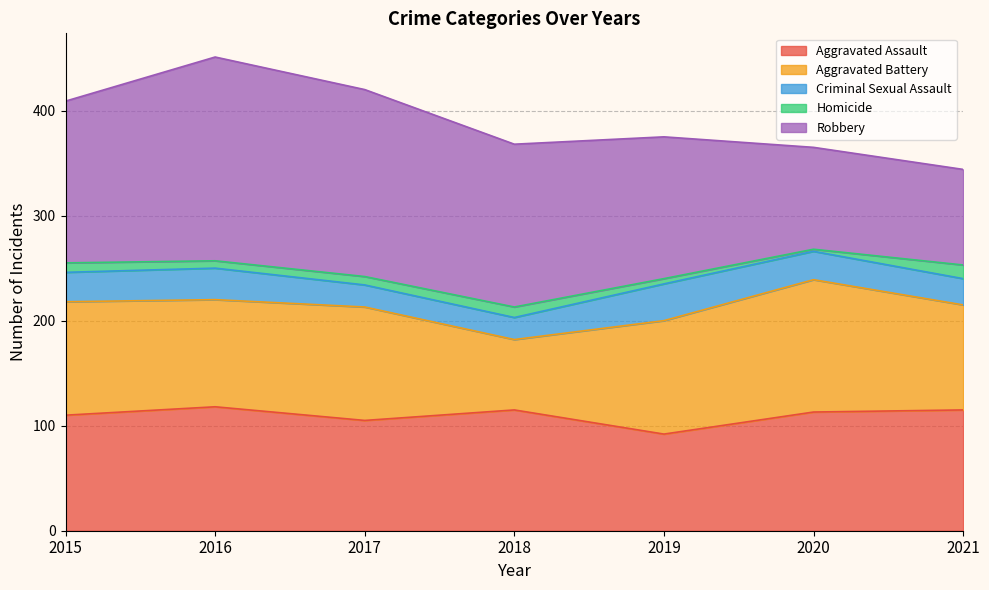

Between 2017 and 2018, which series saw the biggest shift?

Aggravated Battery